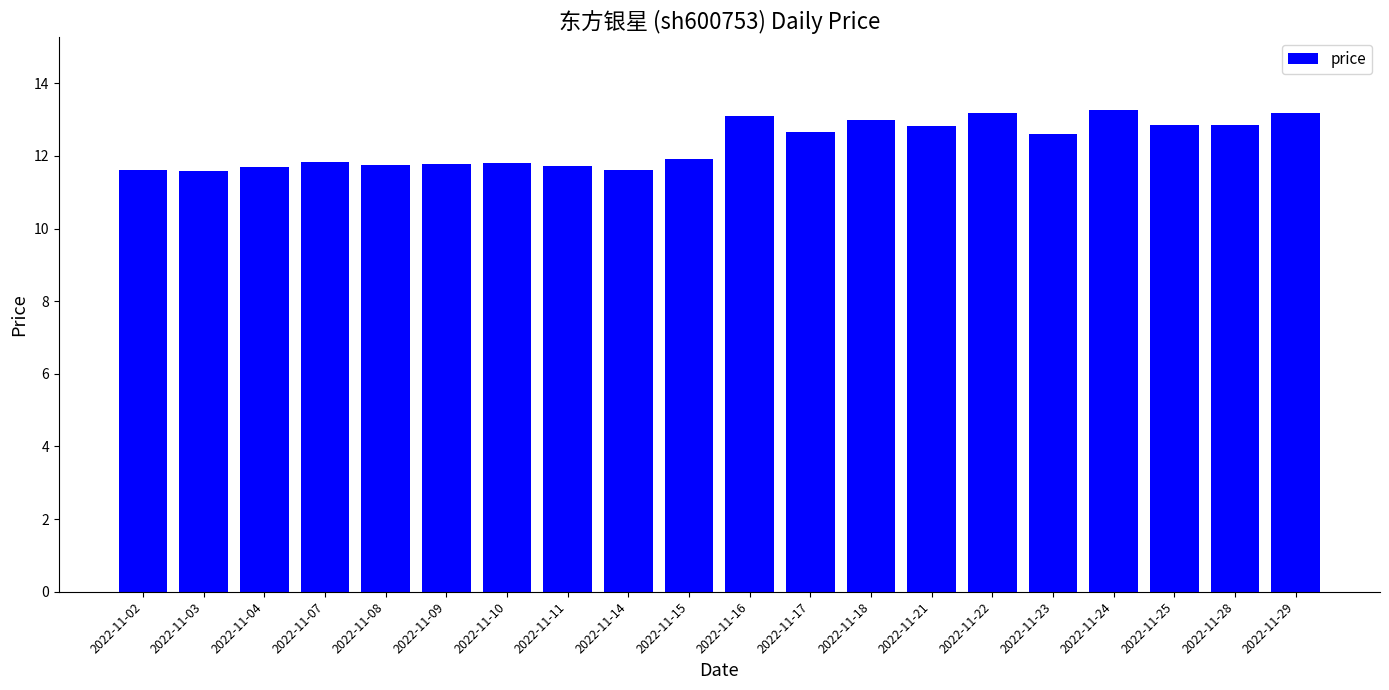

What is the ratio of the value at 2022-11-17 to the value at 2022-11-07?

1.1